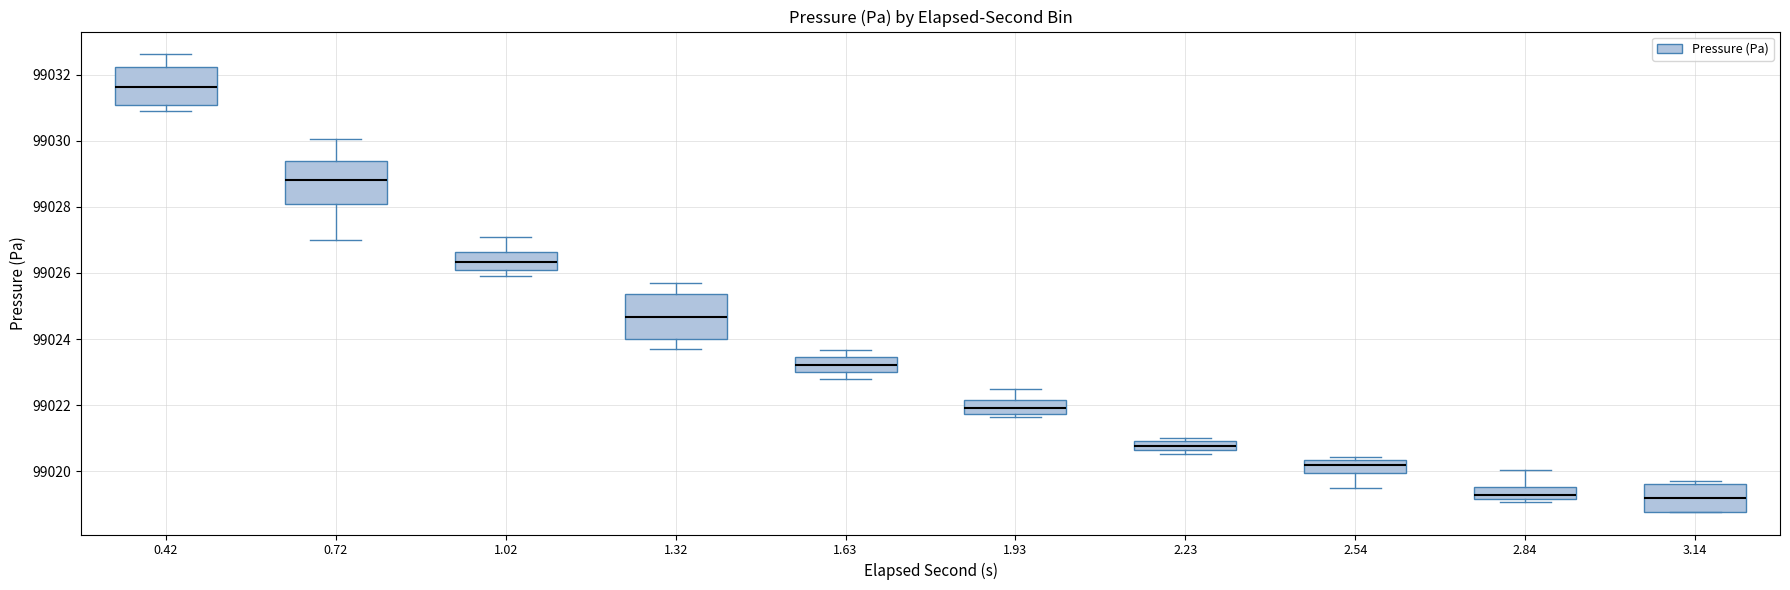

Where does the lower whisker of the box at x = 2.54 end on the y-axis? The values are not printed on the chart, so give them approximately, as read against the axis.

99019.6